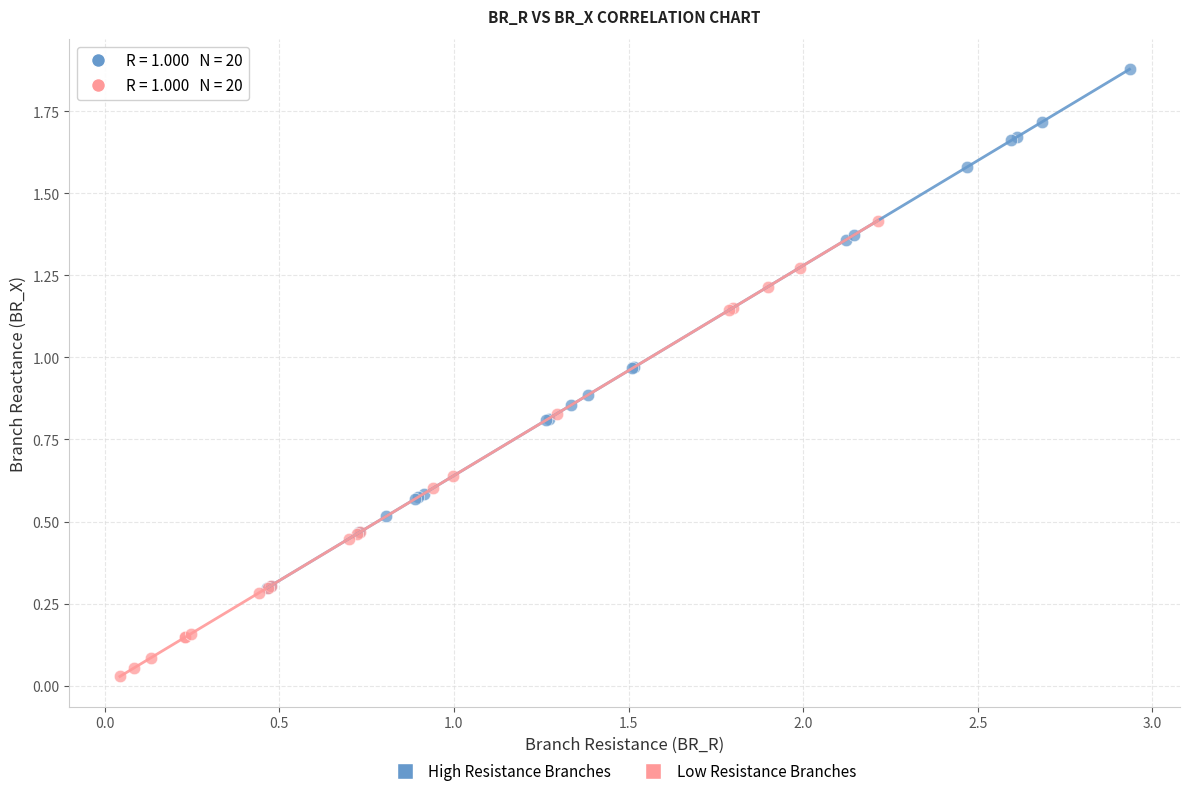

Which series reaches the minimum Y coordinate?

Low Resistance Branches